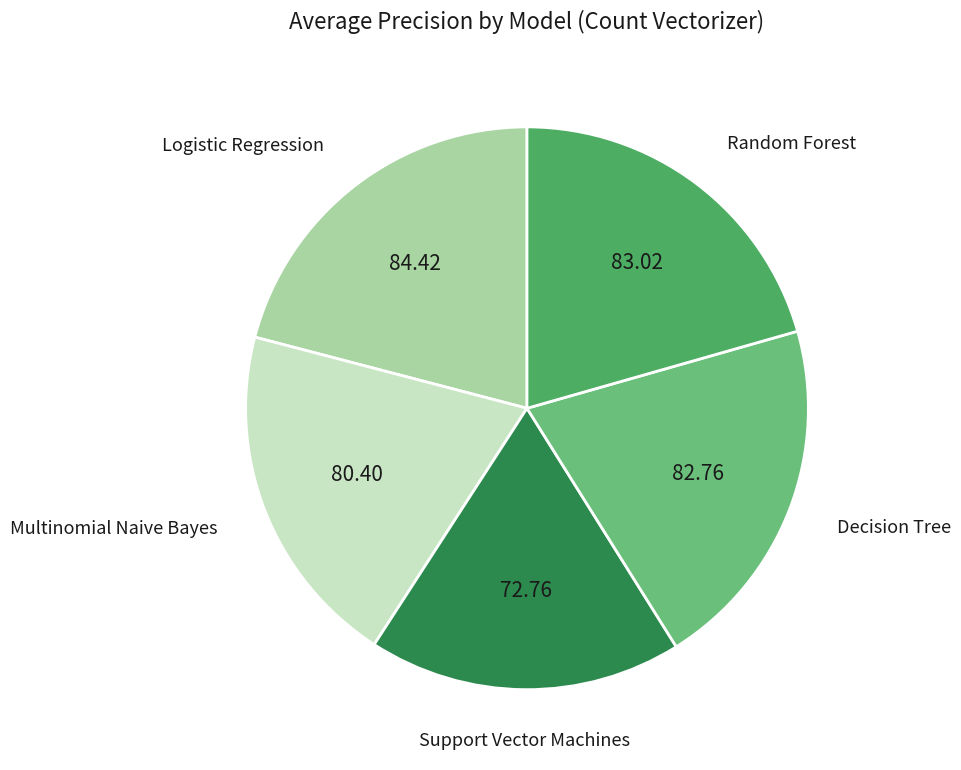

Do Support Vector Machines and Logistic Regression together represent more than half of the pie?

No